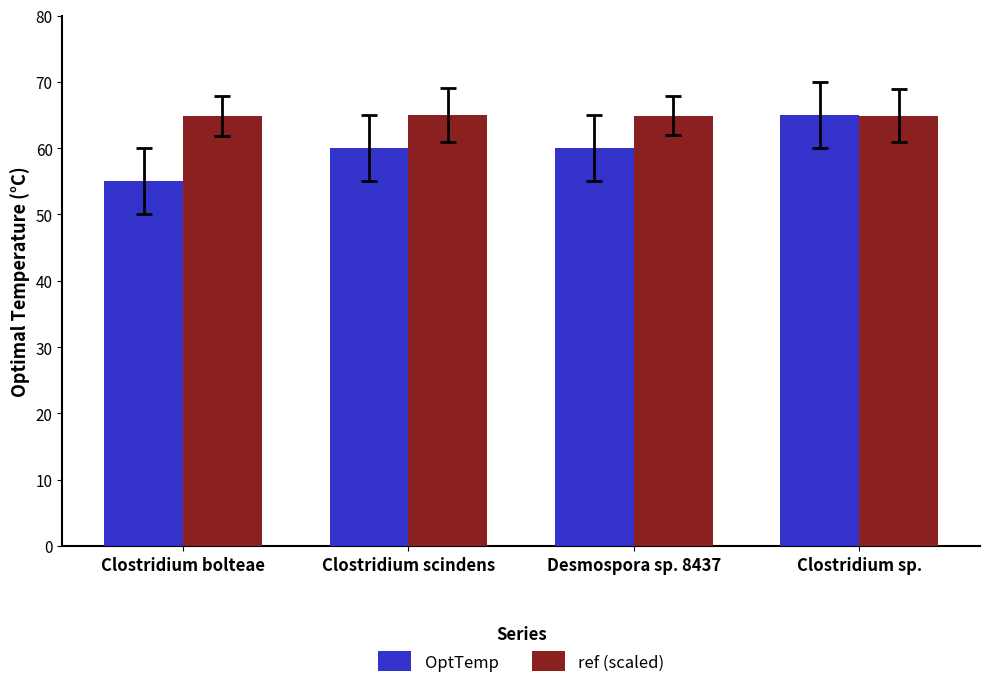

Which series has the widest spread of values?

OptTemp